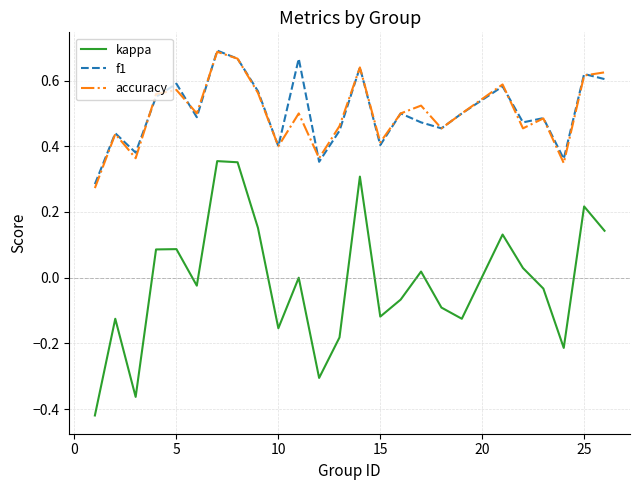

Count the number of categories in the chart.

25